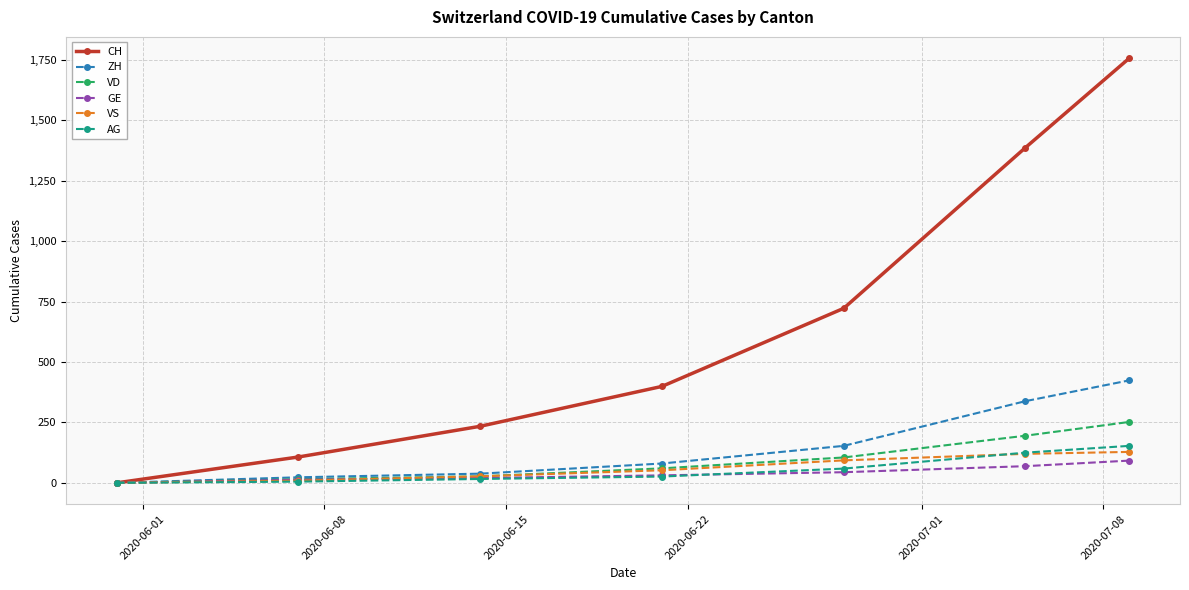

Which series has the widest spread of values?

CH